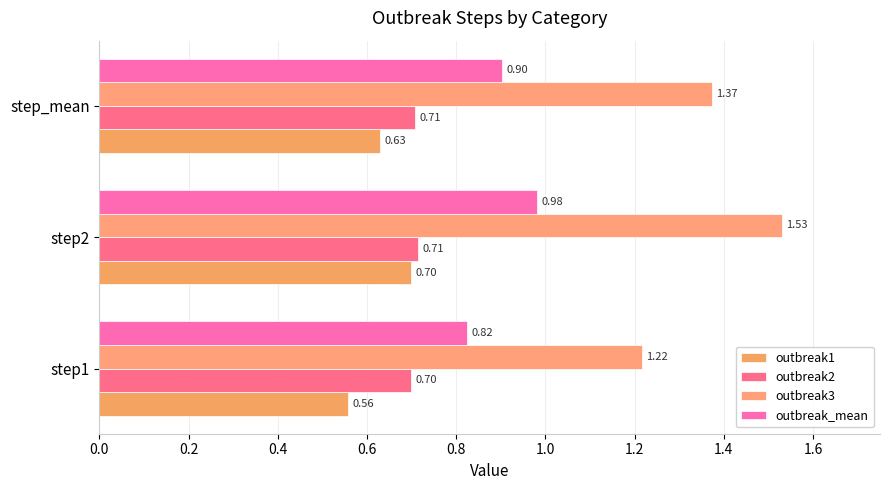

What is the value of the outbreak1 bar at the 3rd from the left?

0.6